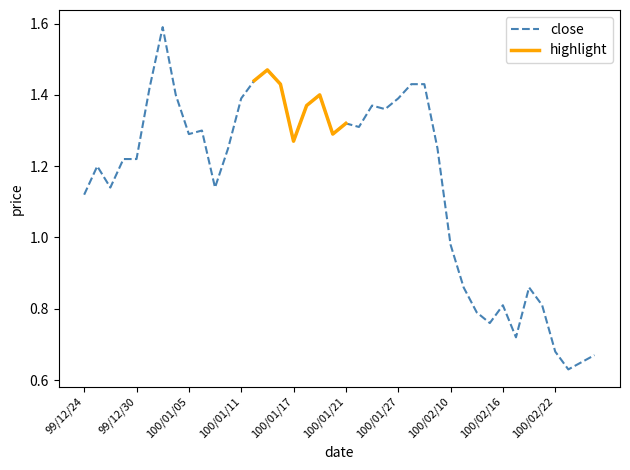

How many data points are less than 1?

12